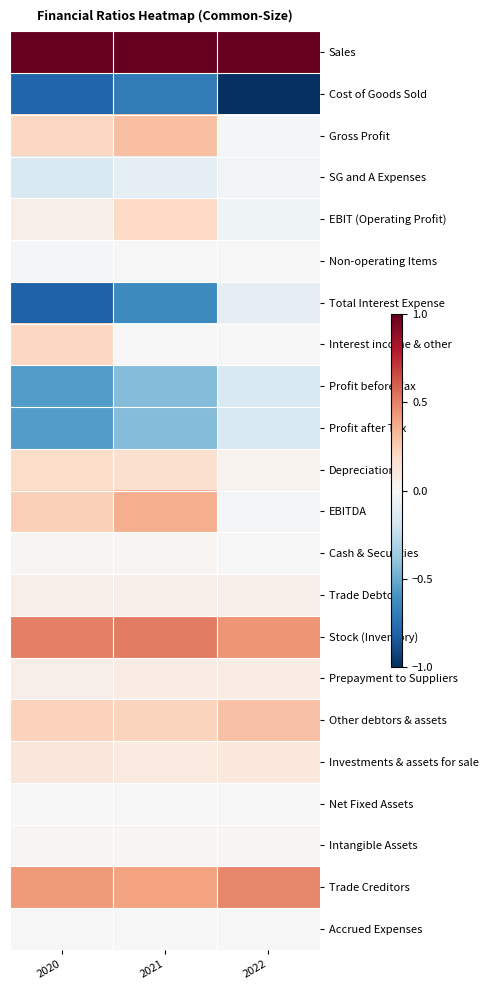

Which has a higher value, 2020 or 2022?

2020